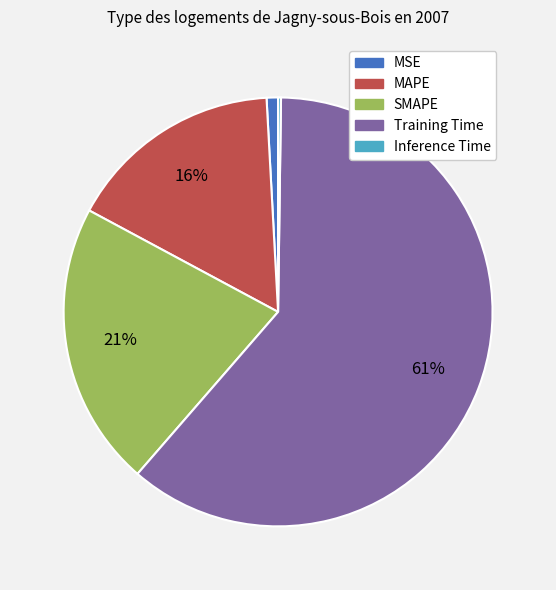

To the nearest percent, what is the combined percentage of SMAPE and MSE?

22%